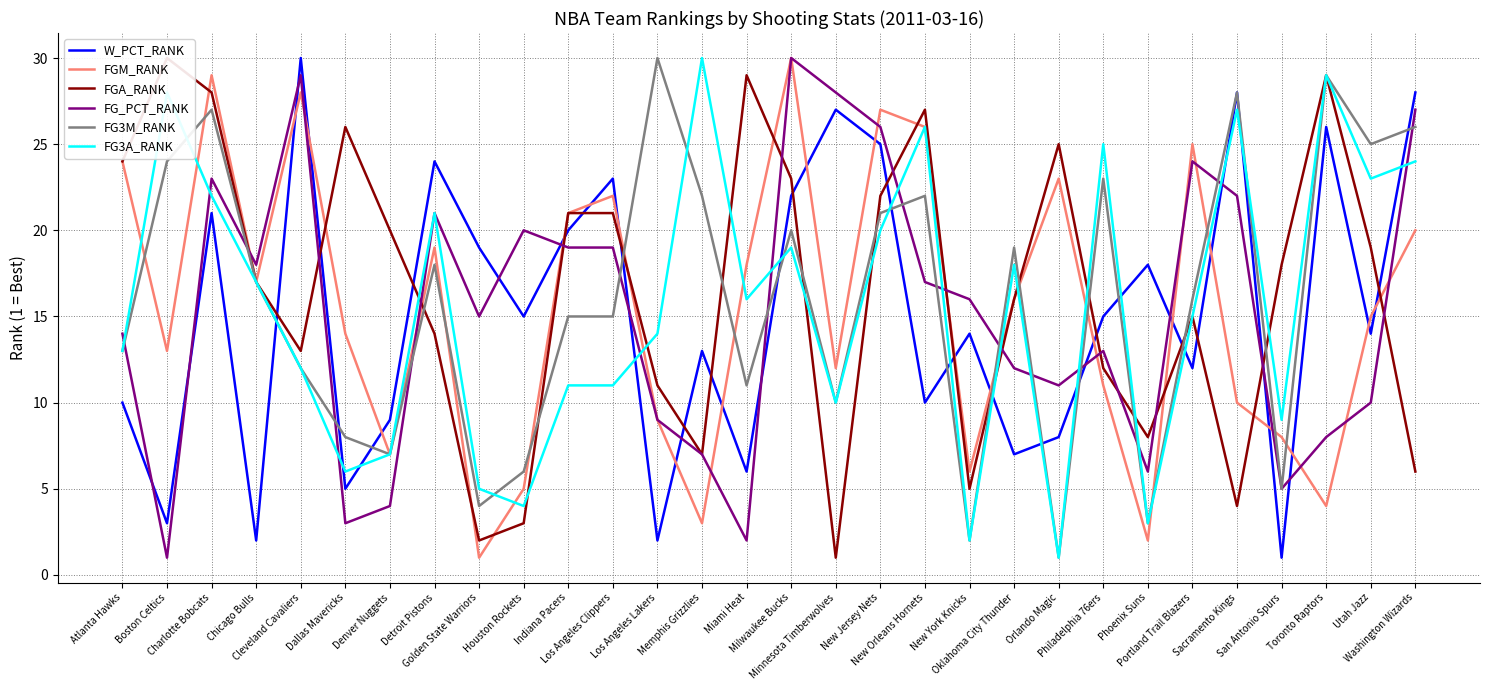

Reading left to right, what are all the values shown in this chart?

W_PCT_RANK: Atlanta Hawks=10	Boston Celtics=3	Charlotte Bobcats=21	Chicago Bulls=2	Cleveland Cavaliers=30	Dallas Mavericks=5	Denver Nuggets=9	Detroit Pistons=24	Golden State Warriors=19	Houston Rockets=15	Indiana Pacers=20	Los Angeles Clippers=23	Los Angeles Lakers=2	Memphis Grizzlies=13	Miami Heat=6	Milwaukee Bucks=22	Minnesota Timberwolves=27	New Jersey Nets=25	New Orleans Hornets=10	New York Knicks=14	Oklahoma City Thunder=7	Orlando Magic=8	Philadelphia 76ers=15	Phoenix Suns=18	Portland Trail Blazers=12	Sacramento Kings=28	San Antonio Spurs=1	Toronto Raptors=26	Utah Jazz=14	Washington Wizards=28
FGM_RANK: Atlanta Hawks=24	Boston Celtics=13	Charlotte Bobcats=29	Chicago Bulls=17	Cleveland Cavaliers=28	Dallas Mavericks=14	Denver Nuggets=7	Detroit Pistons=19	Golden State Warriors=1	Houston Rockets=5	Indiana Pacers=21	Los Angeles Clippers=22	Los Angeles Lakers=9	Memphis Grizzlies=3	Miami Heat=18	Milwaukee Bucks=30	Minnesota Timberwolves=12	New Jersey Nets=27	New Orleans Hornets=26	New York Knicks=6	Oklahoma City Thunder=16	Orlando Magic=23	Philadelphia 76ers=11	Phoenix Suns=2	Portland Trail Blazers=25	Sacramento Kings=10	San Antonio Spurs=8	Toronto Raptors=4	Utah Jazz=15	Washington Wizards=20
FGA_RANK: Atlanta Hawks=24	Boston Celtics=30	Charlotte Bobcats=28	Chicago Bulls=17	Cleveland Cavaliers=13	Dallas Mavericks=26	Denver Nuggets=20	Detroit Pistons=14	Golden State Warriors=2	Houston Rockets=3	Indiana Pacers=21	Los Angeles Clippers=21	Los Angeles Lakers=11	Memphis Grizzlies=7	Miami Heat=29	Milwaukee Bucks=23	Minnesota Timberwolves=1	New Jersey Nets=22	New Orleans Hornets=27	New York Knicks=5	Oklahoma City Thunder=16	Orlando Magic=25	Philadelphia 76ers=12	Phoenix Suns=8	Portland Trail Blazers=15	Sacramento Kings=4	San Antonio Spurs=18	Toronto Raptors=29	Utah Jazz=19	Washington Wizards=6
FG_PCT_RANK: Atlanta Hawks=14	Boston Celtics=1	Charlotte Bobcats=23	Chicago Bulls=18	Cleveland Cavaliers=29	Dallas Mavericks=3	Denver Nuggets=4	Detroit Pistons=21	Golden State Warriors=15	Houston Rockets=20	Indiana Pacers=19	Los Angeles Clippers=19	Los Angeles Lakers=9	Memphis Grizzlies=7	Miami Heat=2	Milwaukee Bucks=30	Minnesota Timberwolves=28	New Jersey Nets=26	New Orleans Hornets=17	New York Knicks=16	Oklahoma City Thunder=12	Orlando Magic=11	Philadelphia 76ers=13	Phoenix Suns=6	Portland Trail Blazers=24	Sacramento Kings=22	San Antonio Spurs=5	Toronto Raptors=8	Utah Jazz=10	Washington Wizards=27
FG3M_RANK: Atlanta Hawks=13	Boston Celtics=24	Charlotte Bobcats=27	Chicago Bulls=17	Cleveland Cavaliers=12	Dallas Mavericks=8	Denver Nuggets=7	Detroit Pistons=18	Golden State Warriors=4	Houston Rockets=6	Indiana Pacers=15	Los Angeles Clippers=15	Los Angeles Lakers=30	Memphis Grizzlies=22	Miami Heat=11	Milwaukee Bucks=20	Minnesota Timberwolves=10	New Jersey Nets=21	New Orleans Hornets=22	New York Knicks=2	Oklahoma City Thunder=19	Orlando Magic=1	Philadelphia 76ers=23	Phoenix Suns=3	Portland Trail Blazers=16	Sacramento Kings=28	San Antonio Spurs=5	Toronto Raptors=29	Utah Jazz=25	Washington Wizards=26
FG3A_RANK: Atlanta Hawks=13	Boston Celtics=28	Charlotte Bobcats=22	Chicago Bulls=17	Cleveland Cavaliers=12	Dallas Mavericks=6	Denver Nuggets=7	Detroit Pistons=21	Golden State Warriors=5	Houston Rockets=4	Indiana Pacers=11	Los Angeles Clippers=11	Los Angeles Lakers=14	Memphis Grizzlies=30	Miami Heat=16	Milwaukee Bucks=19	Minnesota Timberwolves=10	New Jersey Nets=20	New Orleans Hornets=26	New York Knicks=2	Oklahoma City Thunder=18	Orlando Magic=1	Philadelphia 76ers=25	Phoenix Suns=3	Portland Trail Blazers=15	Sacramento Kings=27	San Antonio Spurs=9	Toronto Raptors=29	Utah Jazz=23	Washington Wizards=24